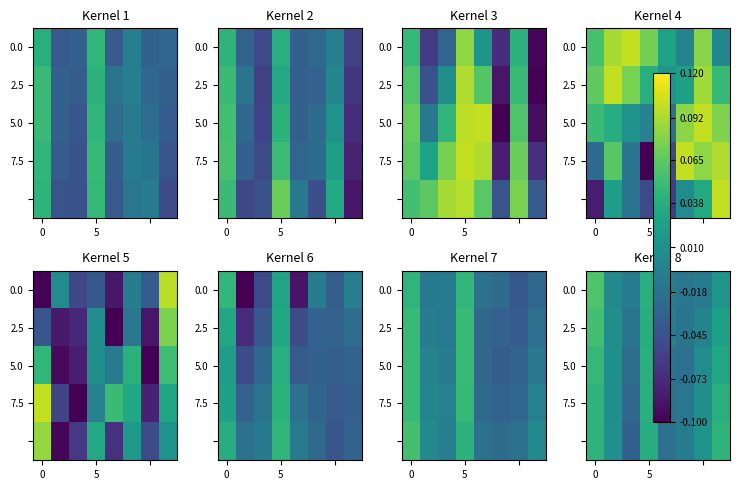

What is the difference between the maximum and second lowest values in the 0.0 series?

0.1